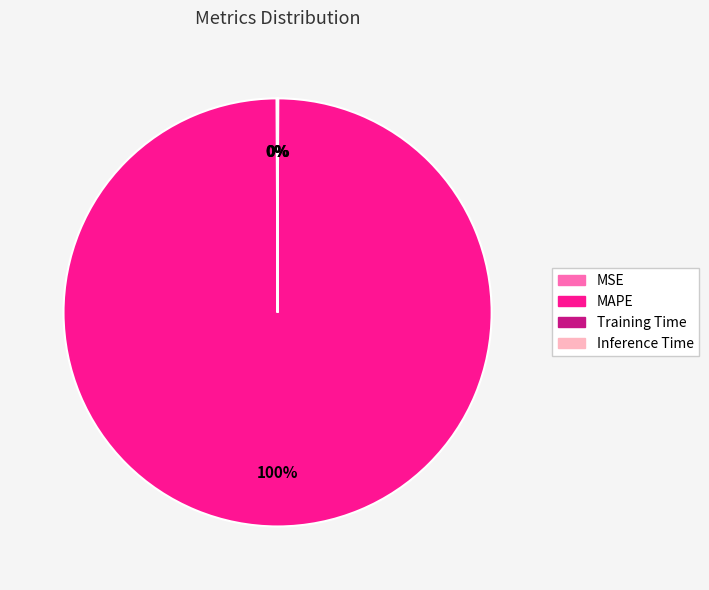

To the nearest percent, what is the difference between the largest and smallest slice percentages?

100%